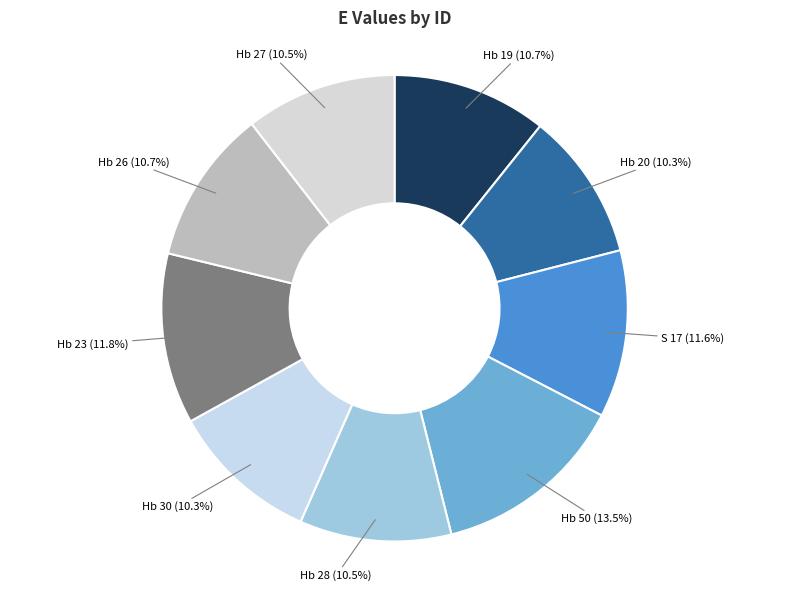

What percentage is the S 17 slice, to the nearest percent?

12%